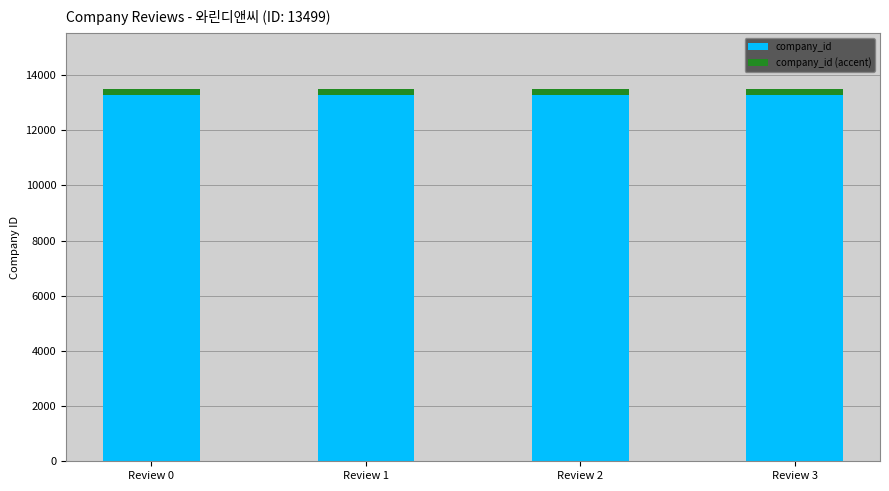

Which series has the largest range (max minus min)?

company_id